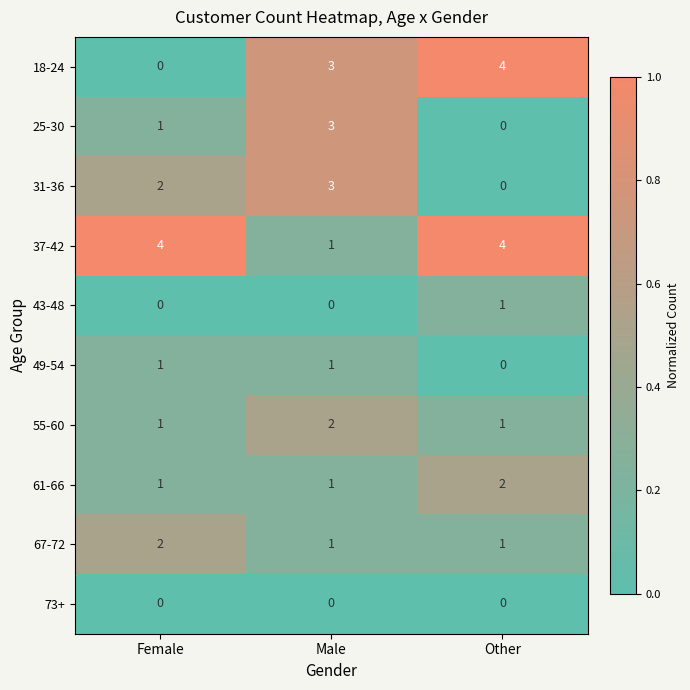

Count the number of categories in the chart.

3